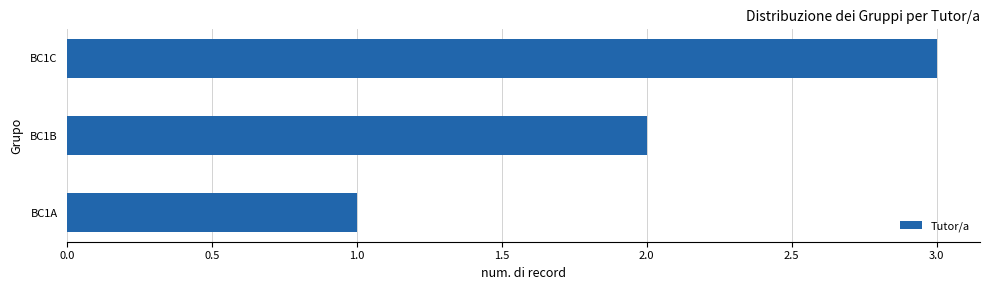

What is the sum of all values?

6